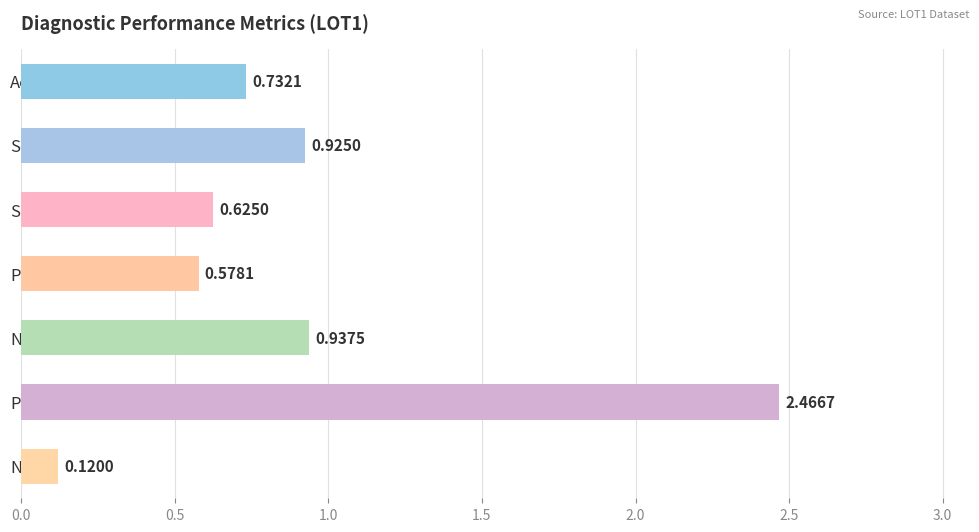

Where is the data nearest to the value 1?

NPV